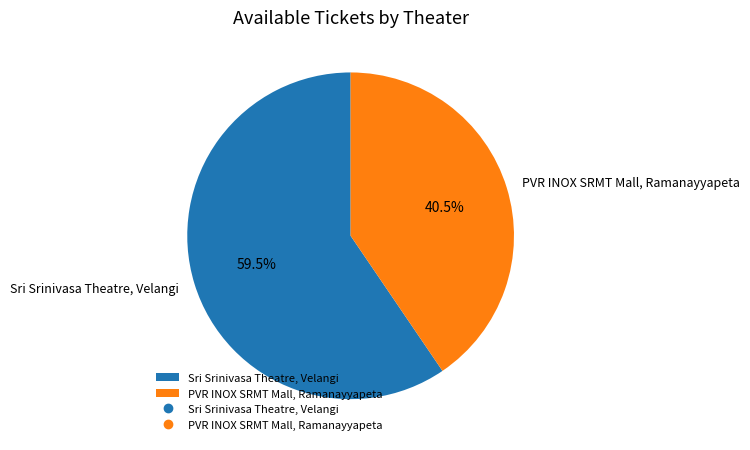

Rank the categories by value from lowest to highest.

PVR INOX SRMT Mall, Ramanayyapeta, Sri Srinivasa Theatre, Velangi